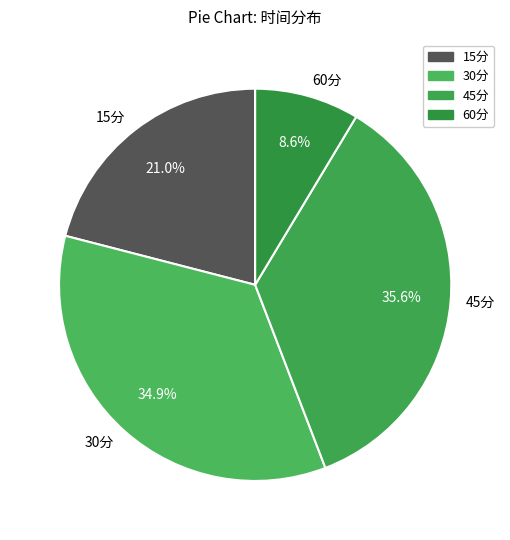

Combined, do 15分 and 45分 account for over 50%?

Yes